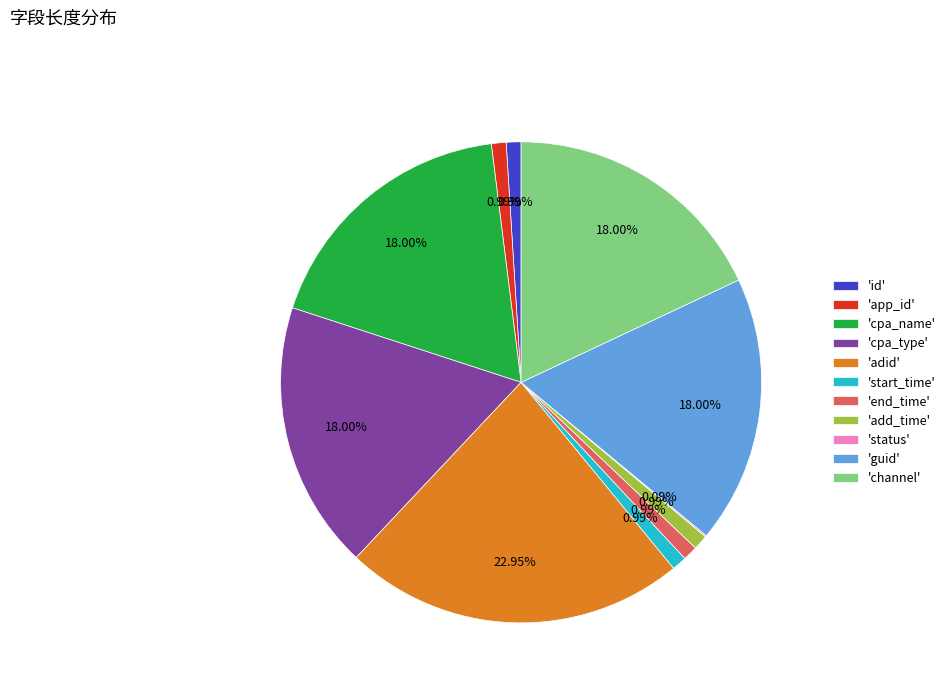

Which has a higher value, 'guid' or 'id'?

'guid'